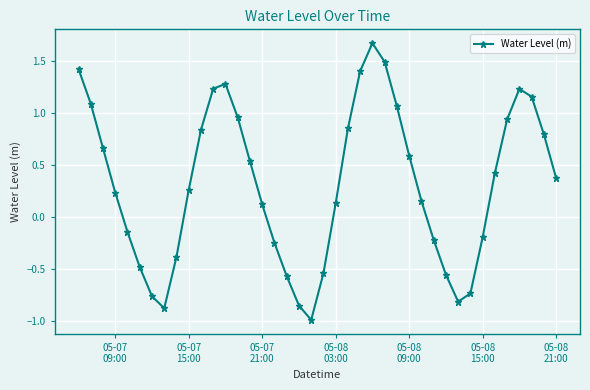

How many interior local peaks (higher than both neighbors) does the data have?

3